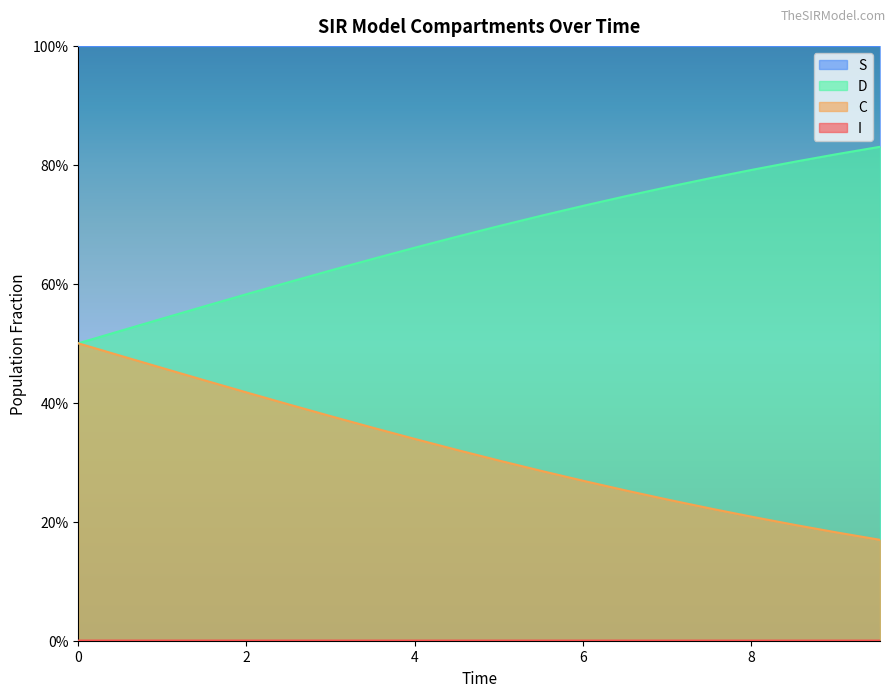

Does the chart display data point markers on the line(s)?

No